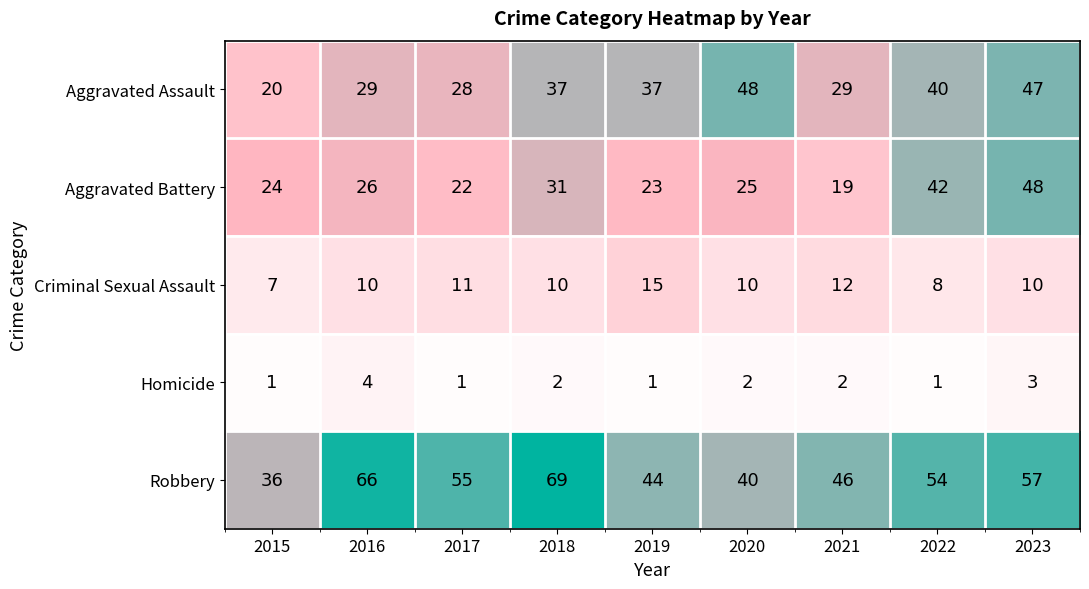

What is the approximate value of Homicide at 2016?

4